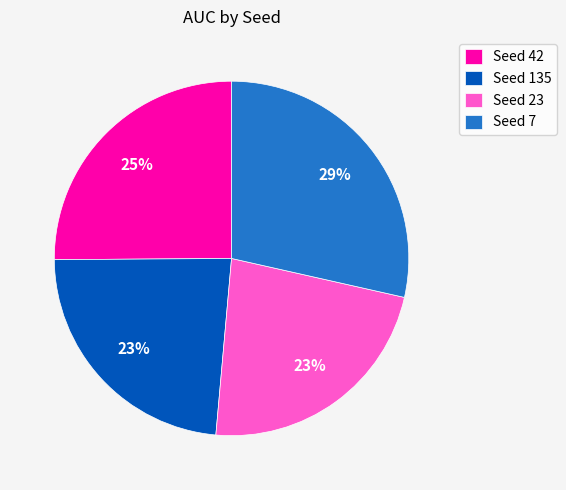

What percentage is the Seed 135 slice, to the nearest percent?

23%